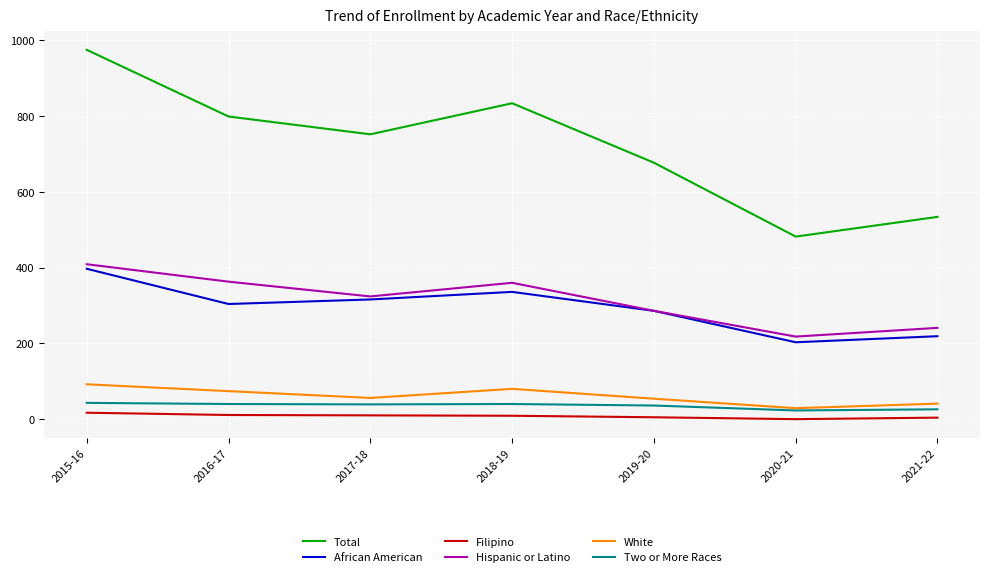

In Hispanic or Latino, how many points are higher than both neighbors (excluding endpoints)?

1